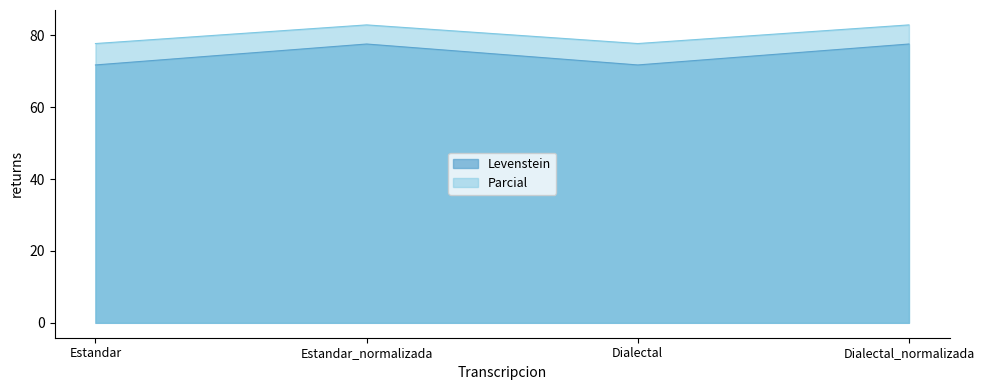

Which series has the largest total across all categories?

Parcial